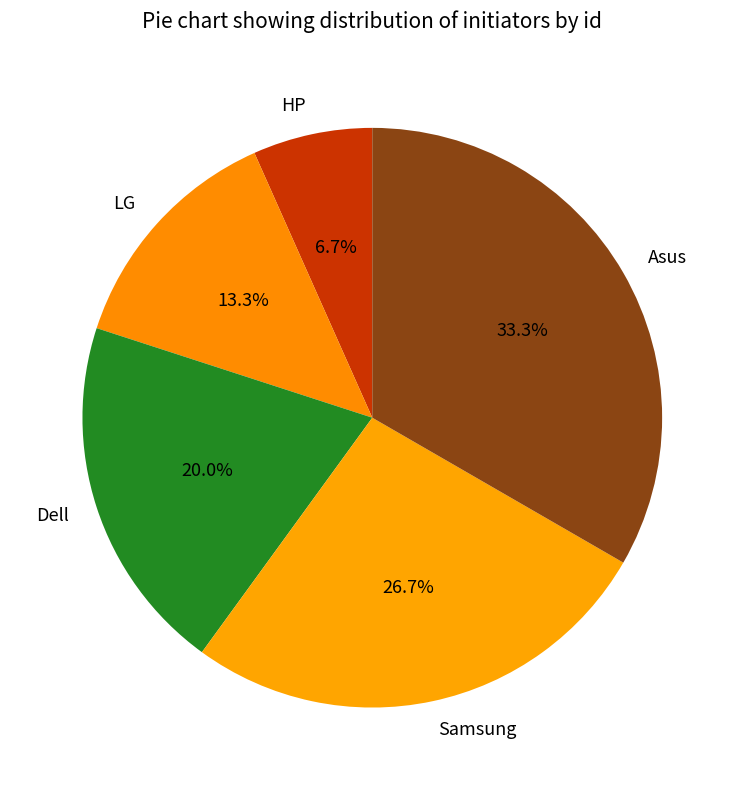

What percentage is the Asus slice, to the nearest percent?

33%